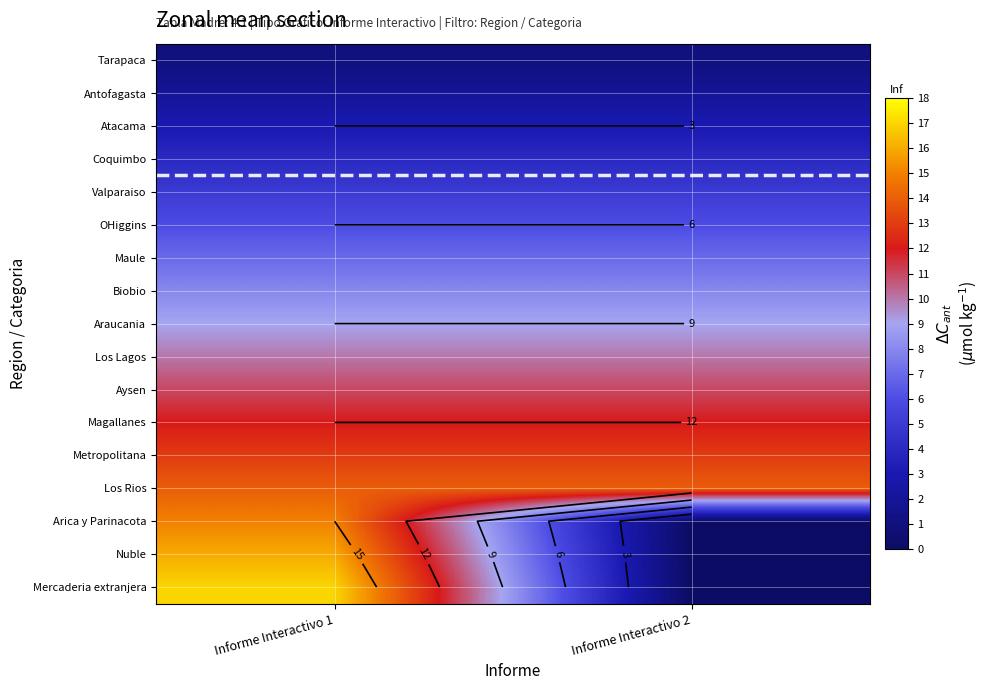

Rank the series by their maximum value, from lowest to highest.

Tarapaca, Antofagasta, Atacama, Coquimbo, Valparaiso, OHiggins, Maule, Biobio, Araucania, Los Lagos, Aysen, Magallanes, Metropolitana, Los Rios, Arica y Parinacota, Nuble, Mercaderia extranjera